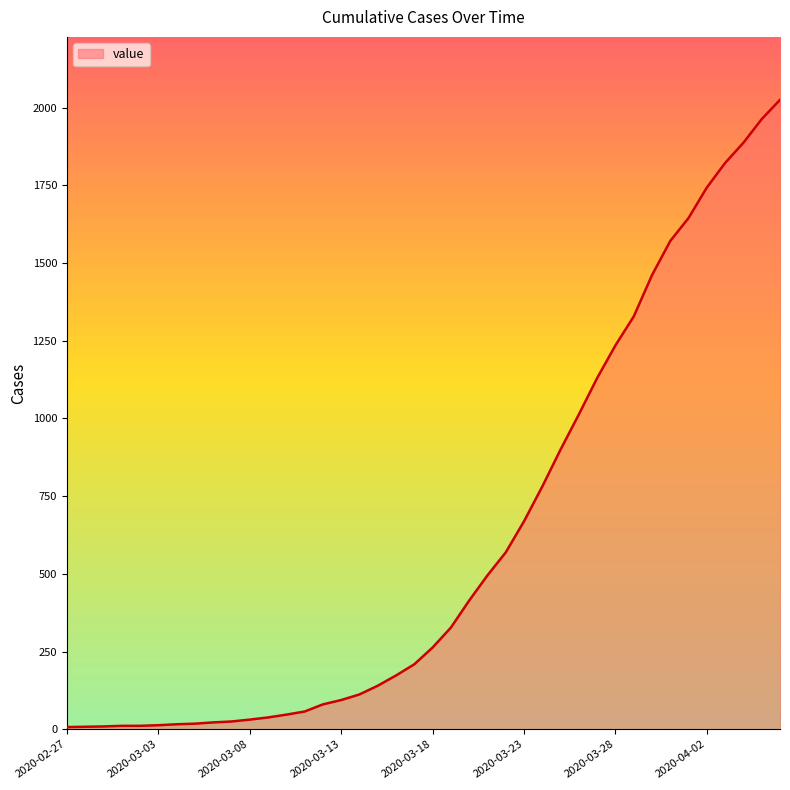

What is the greatest value displayed?

2025